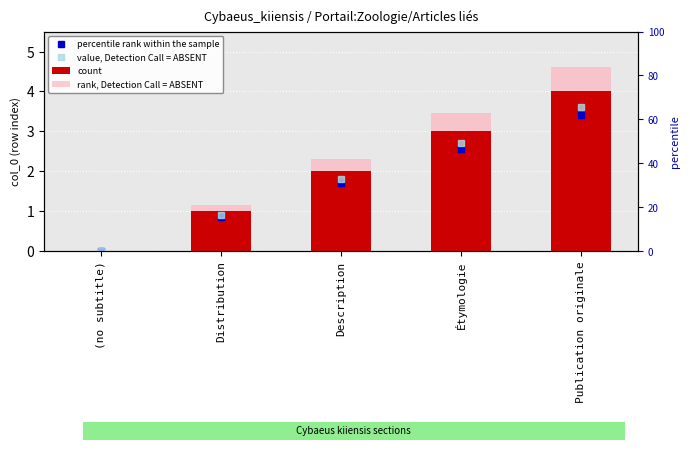

Which series has the largest total across all categories?

rank, Detection Call = ABSENT